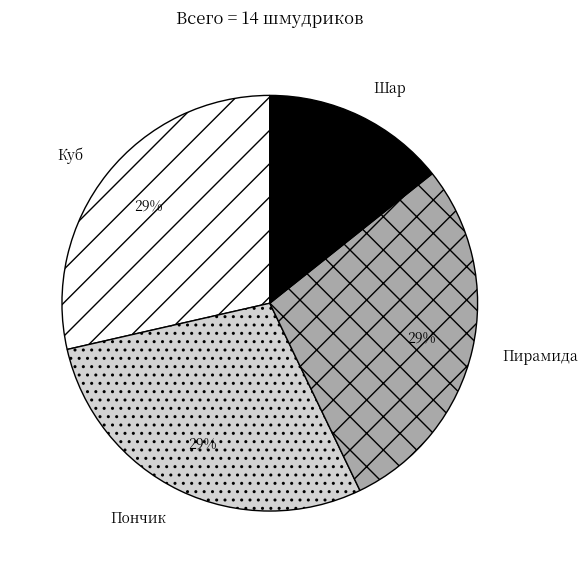

What is the smallest slice in the pie chart?

Шар